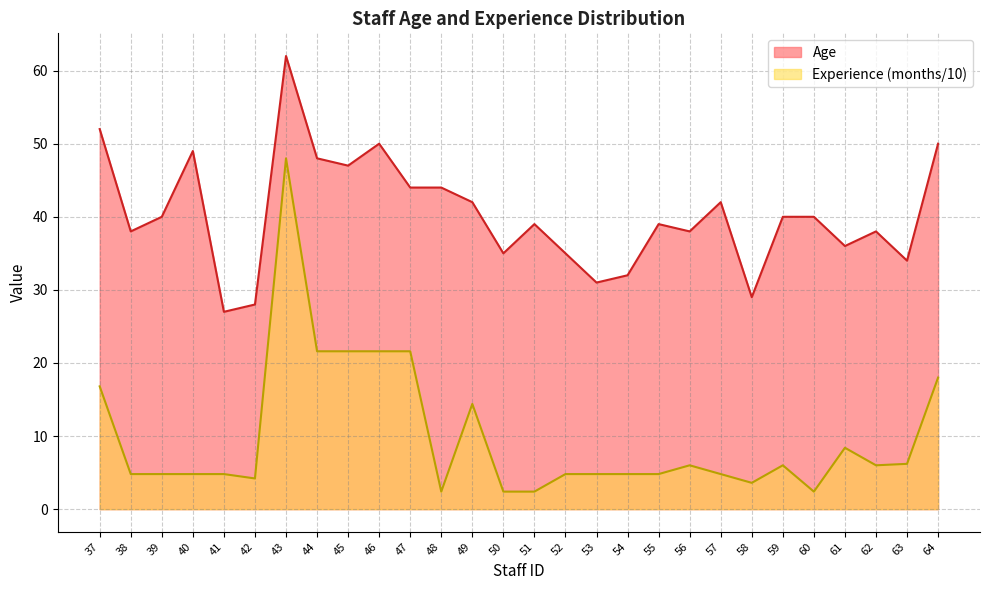

What is the sum of all Age values?

1129.0